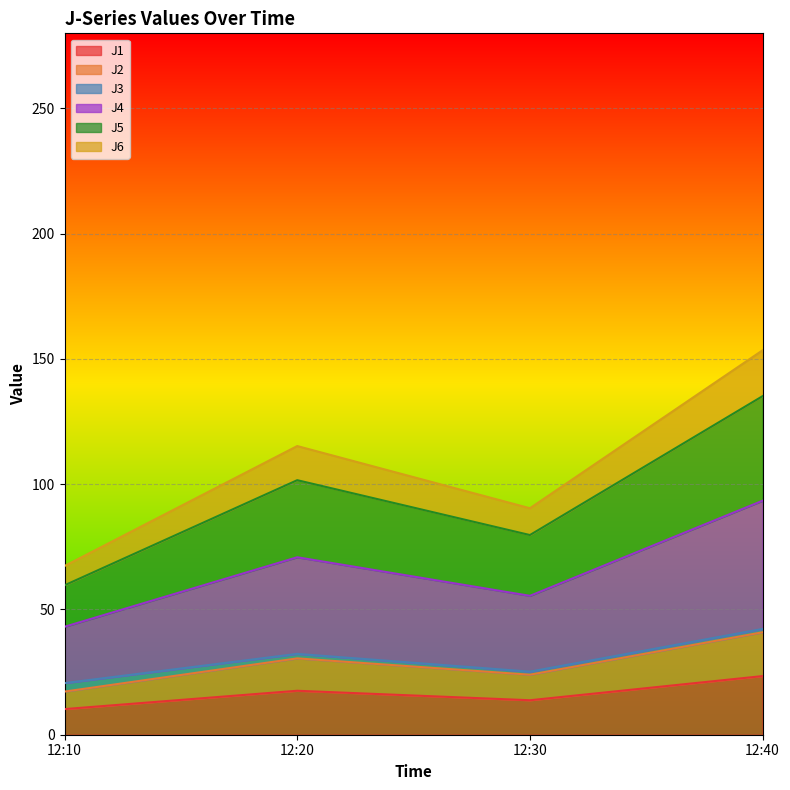

What is the difference between the highest and lowest values at 12:10?

57.1